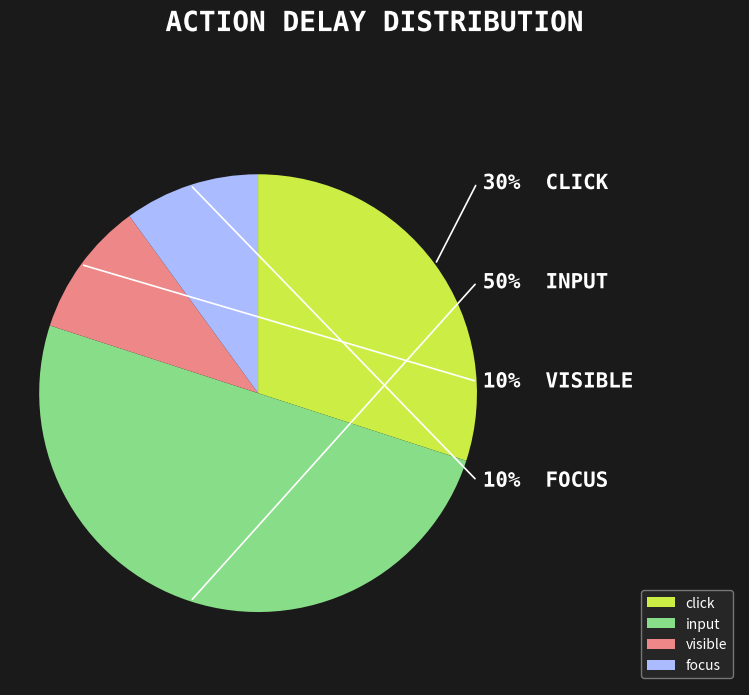

How many segments does this pie chart have?

4